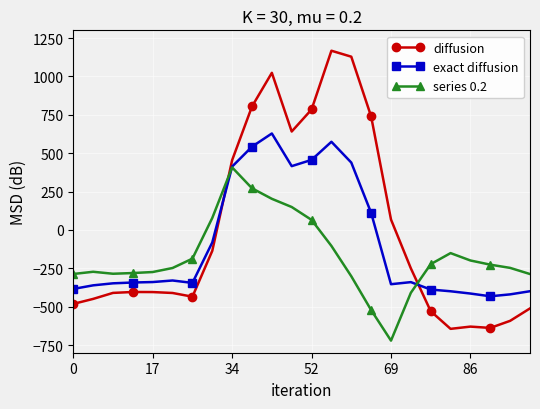

Which series has the largest range (max minus min)?

diffusion